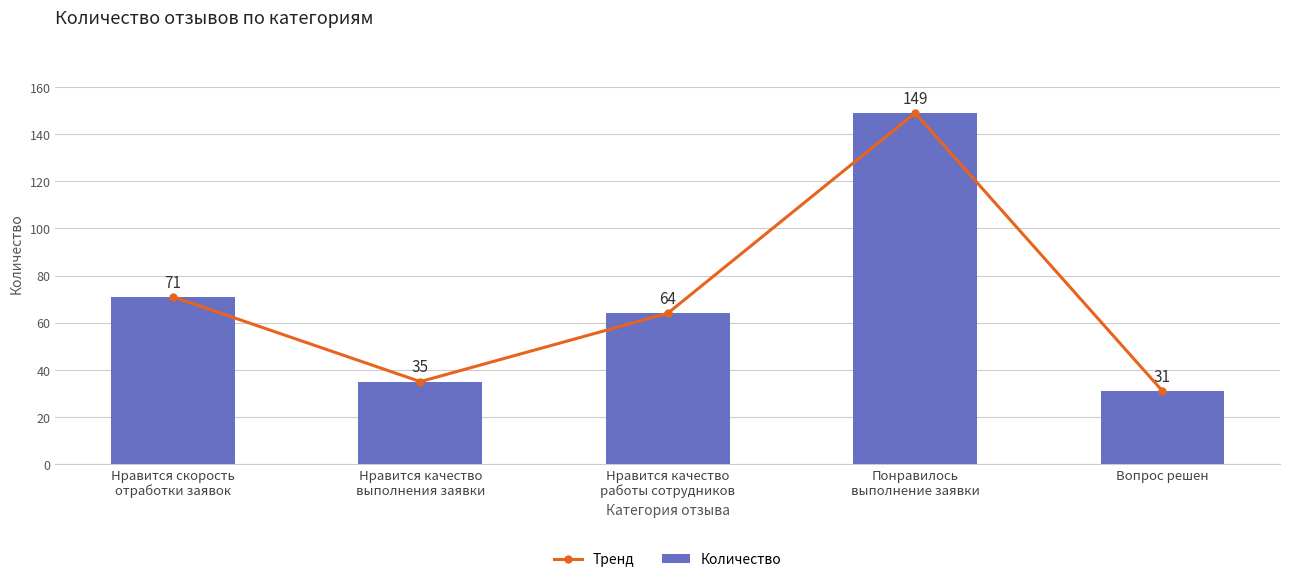

Which series has the largest total across all categories?

Тренд